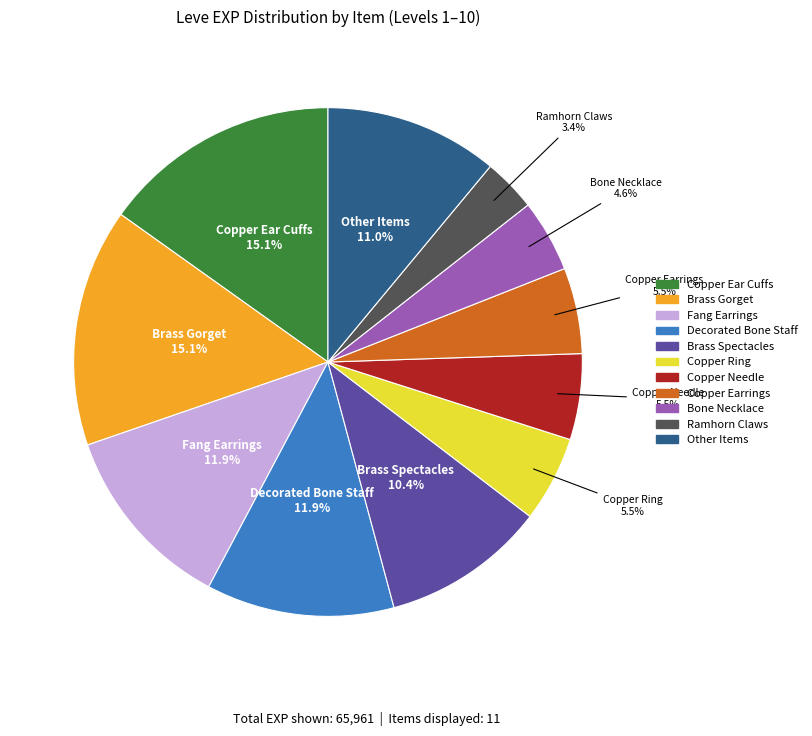

How many segments does this pie chart have?

11